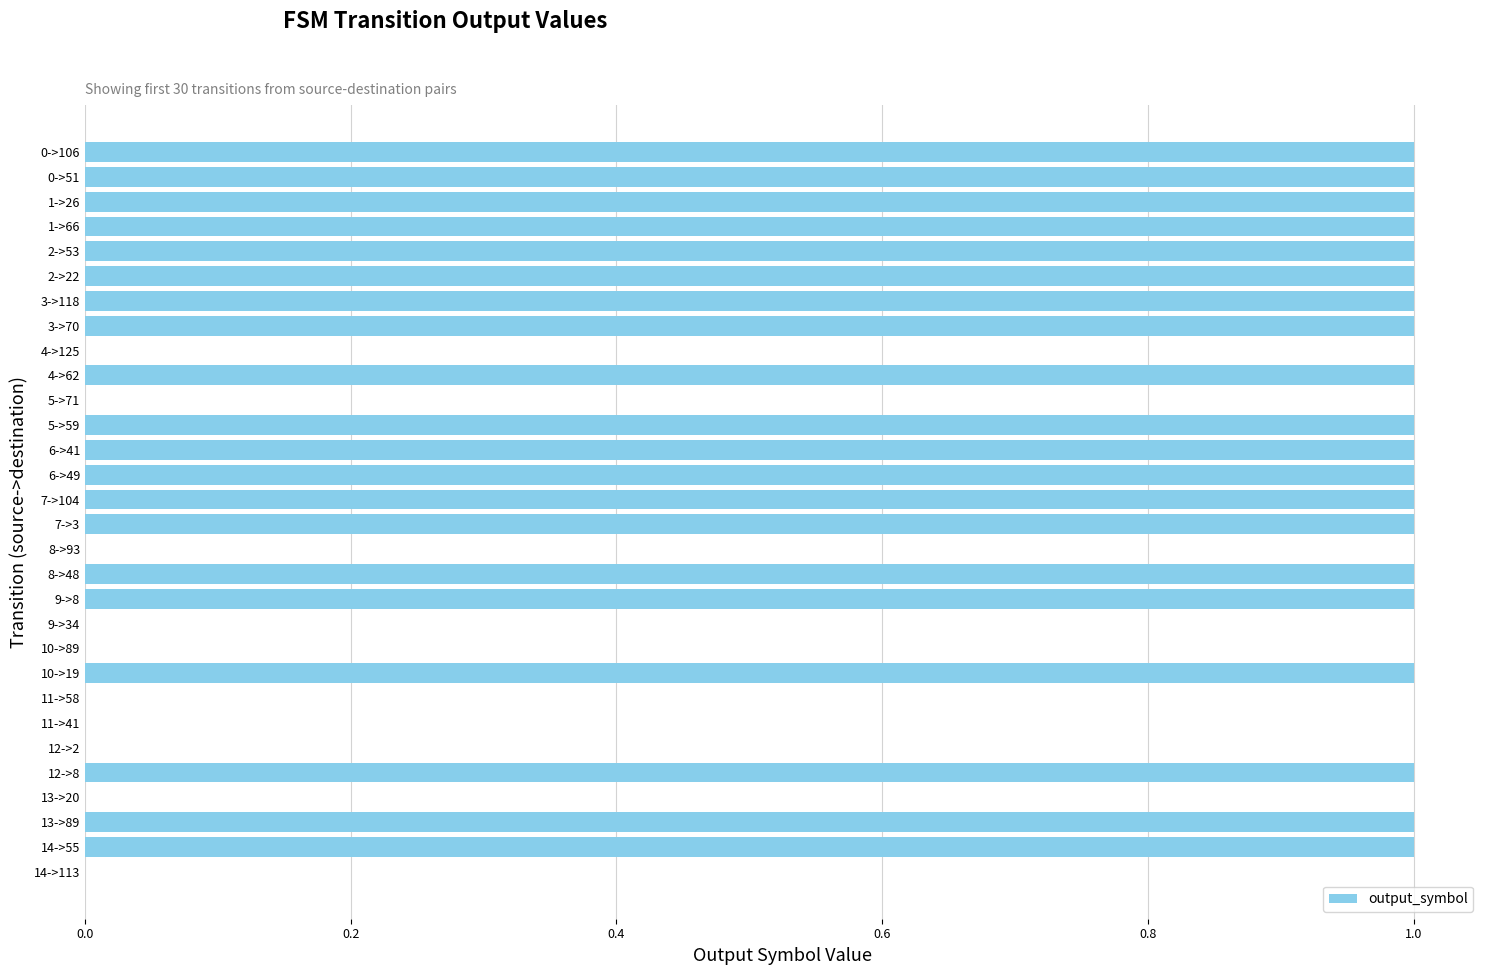

The chart shows a value of 1 at 9->8. True or false?

True